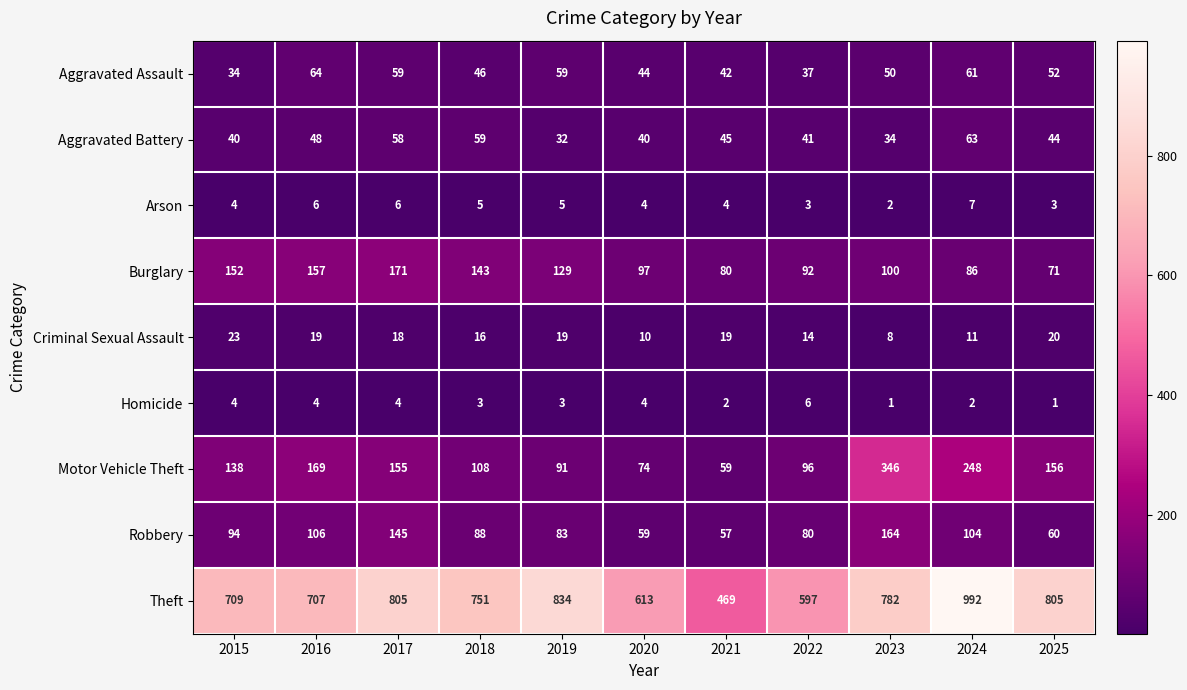

What is the highest value of the Burglary series?

171